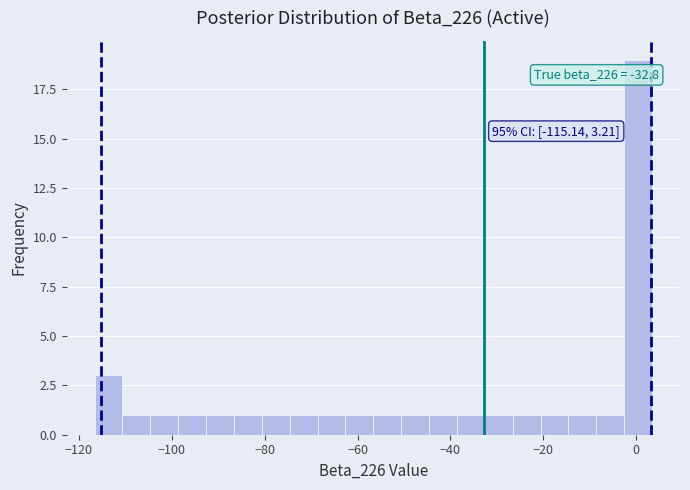

Around what value on the x-axis is the tallest bar? Give the approximate position of its centre, as read against the axis.

0